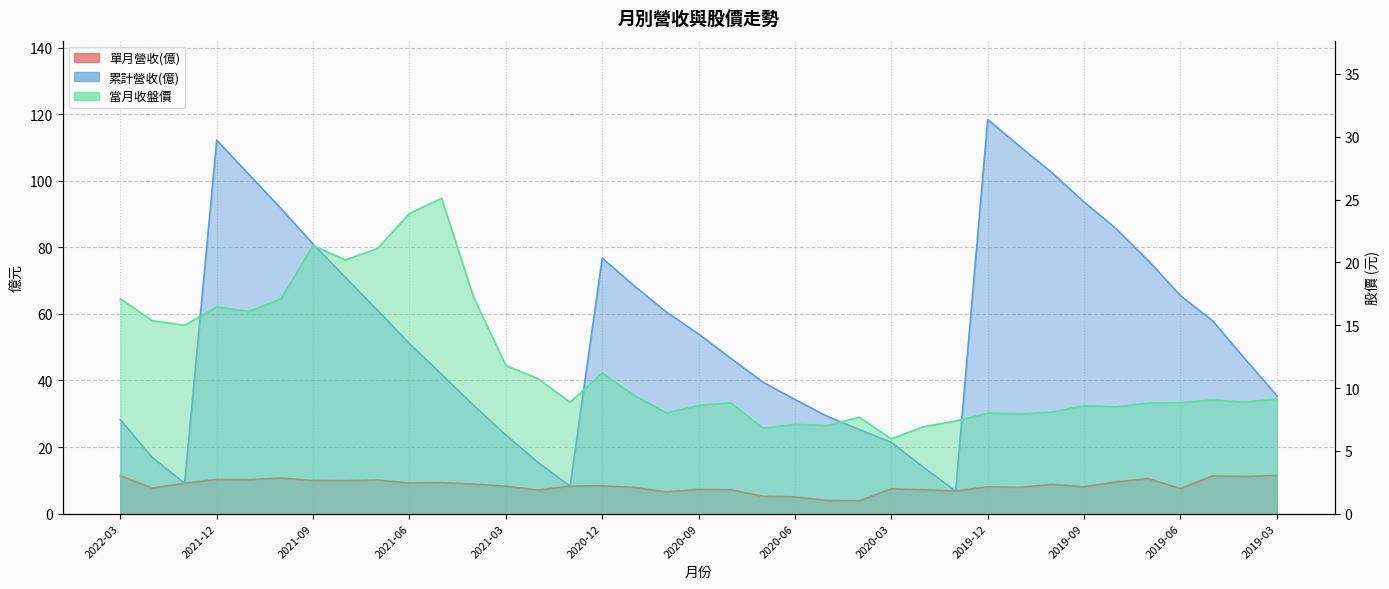

Does the chart have visible grid lines?

Yes